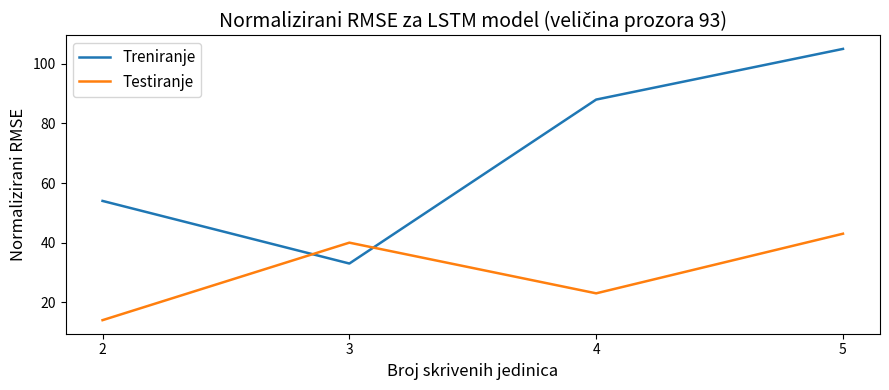

What is the difference between the maximum and minimum values in the Testiranje series?

29